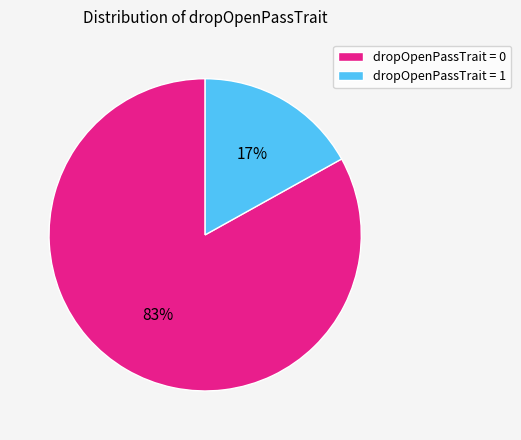

To the nearest percent, what percentage of the pie is dropOpenPassTrait = 1?

17%